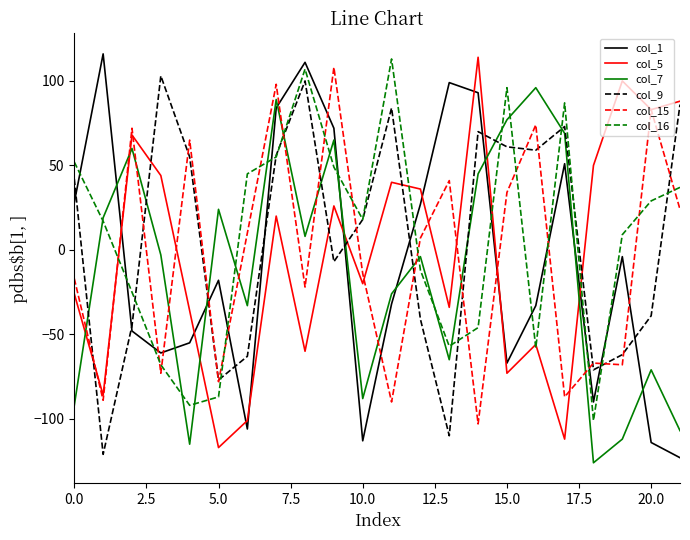

What is the difference between the maximum and second lowest values in the col_7 series?

211